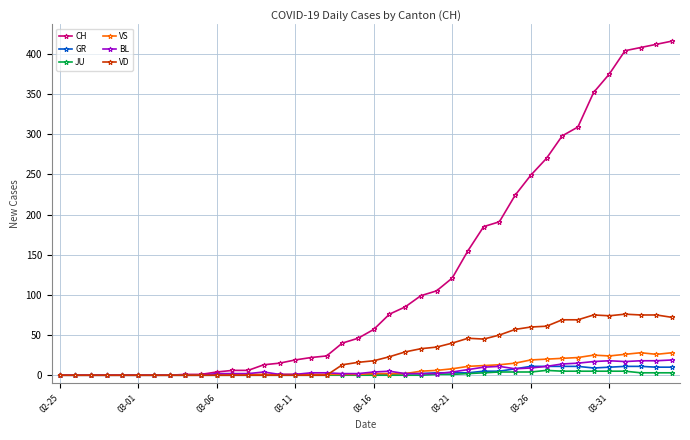

What is the average value of the VD series?

28